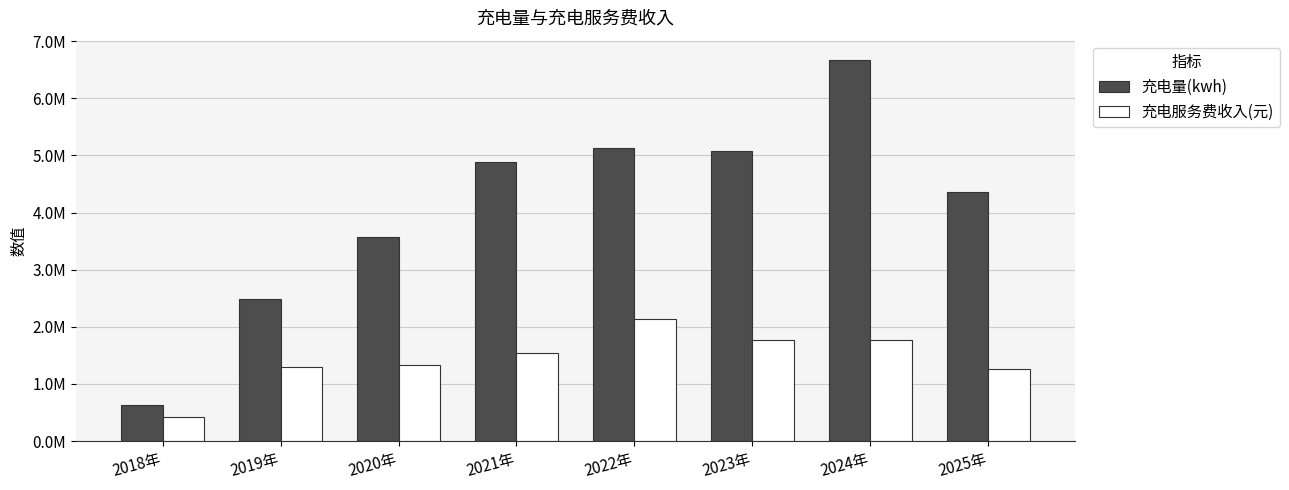

What are all the series names shown in the legend?

充电量(kwh), 充电服务费收入(元)